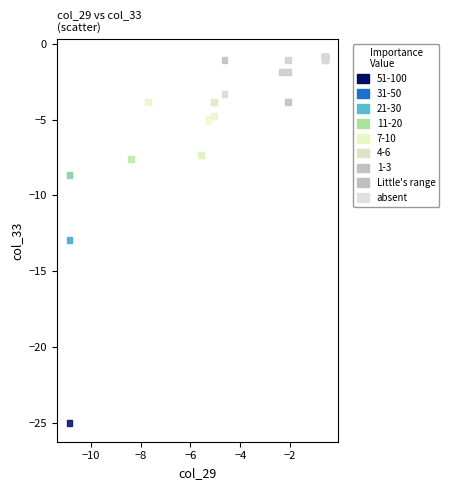

What Y value in the scatter plot is closest to -12?

-12.9